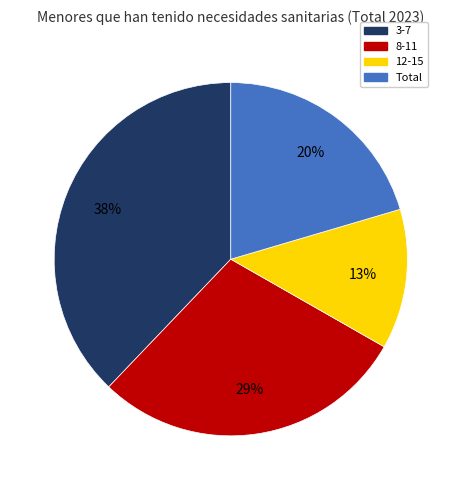

True or false: 12-15 accounts for 4% of the total.

False